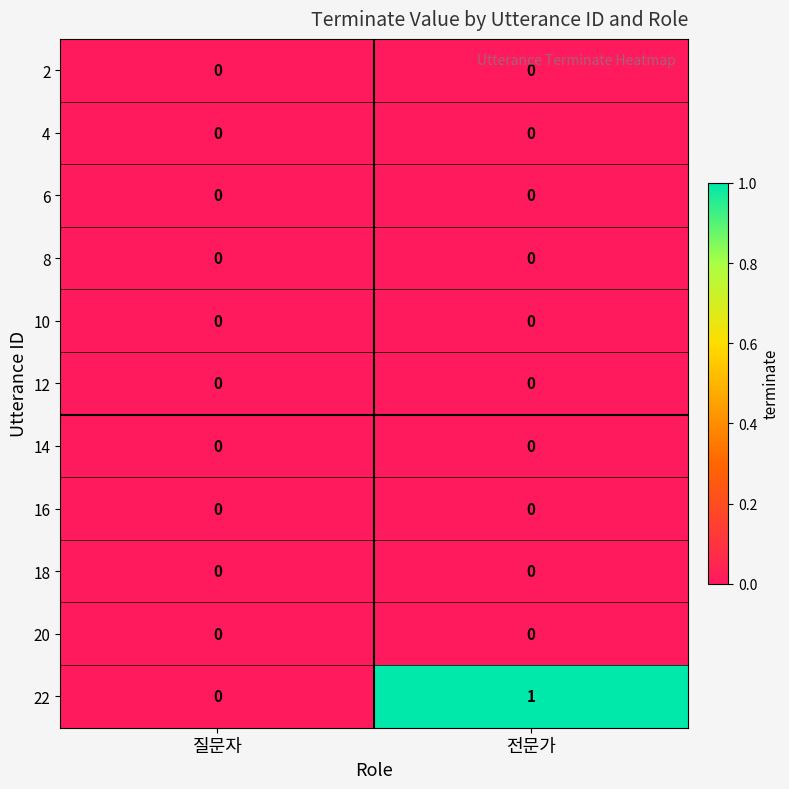

Which series has the largest range (max minus min)?

22